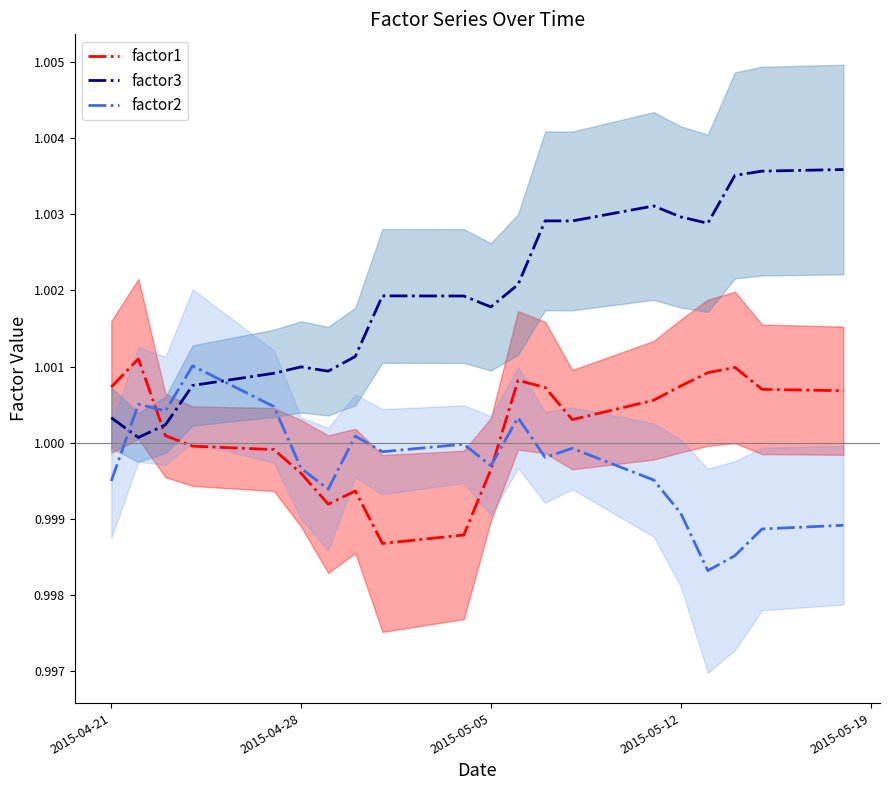

In factor3, how many points are lower than both neighbors (excluding endpoints)?

5